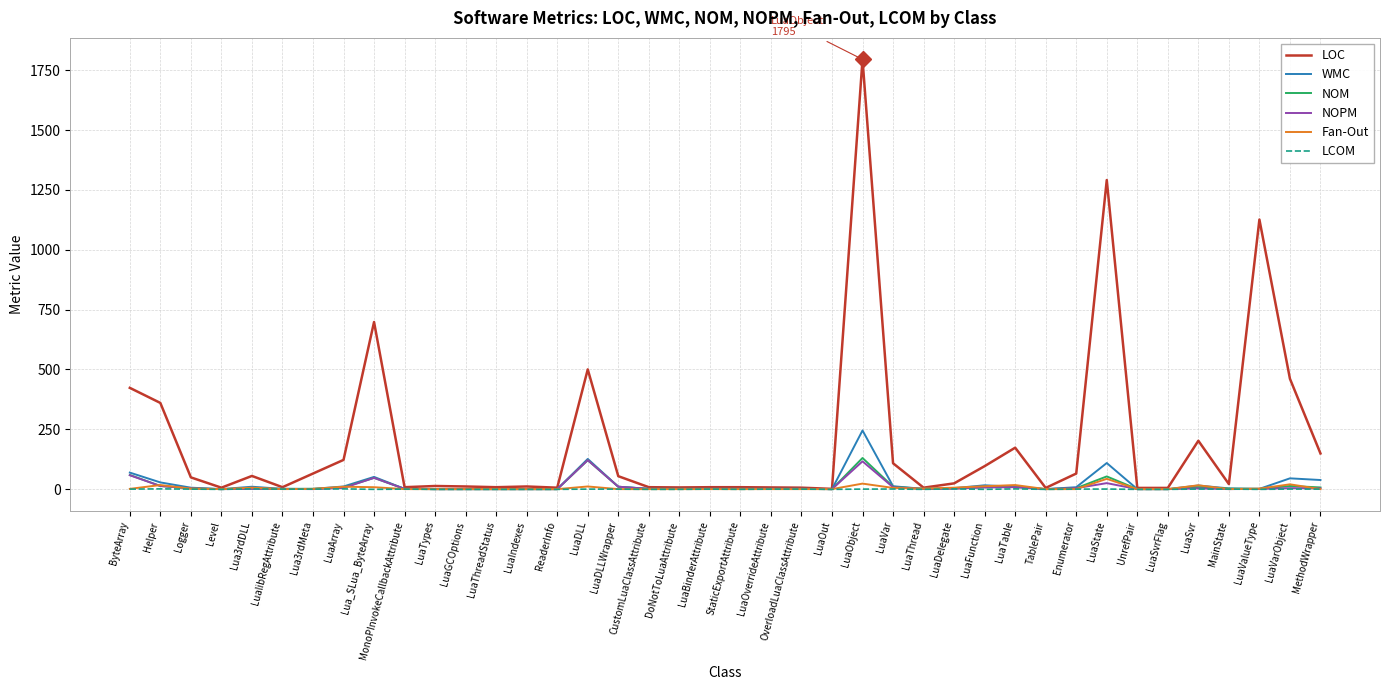

What position from the left is StaticExportAttribute?

21